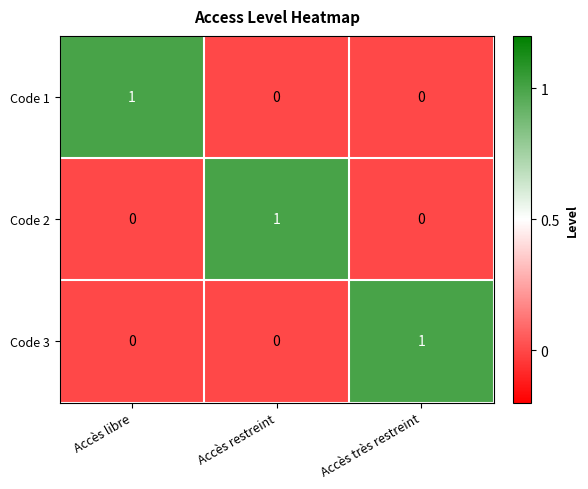

At how many categories does at least one series exceed 0?

3